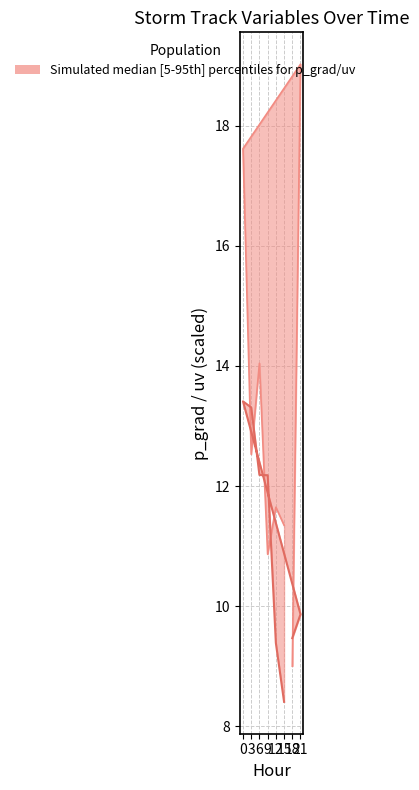

What is the difference between the maximum and minimum values?

5.0